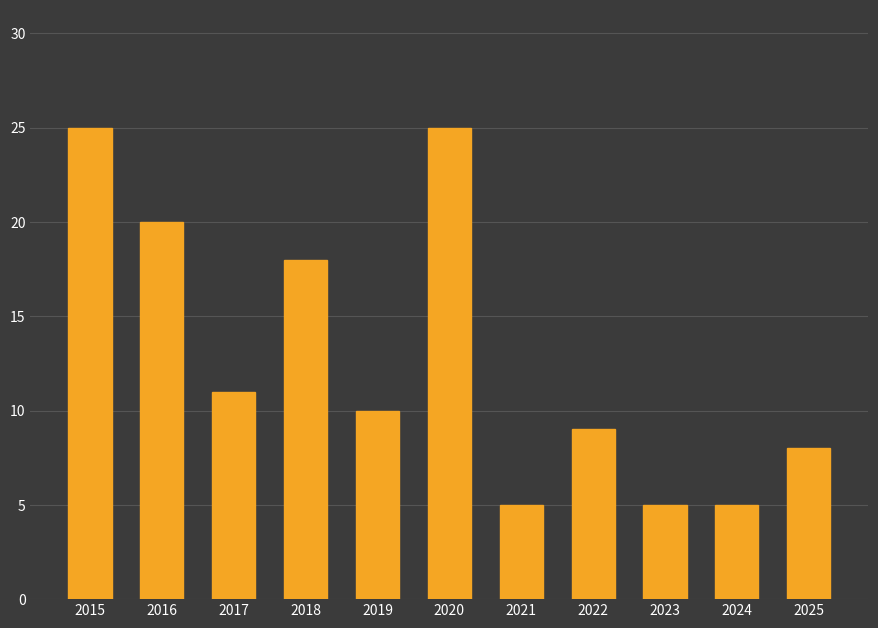

Count the values in the range 5 to 20.

9